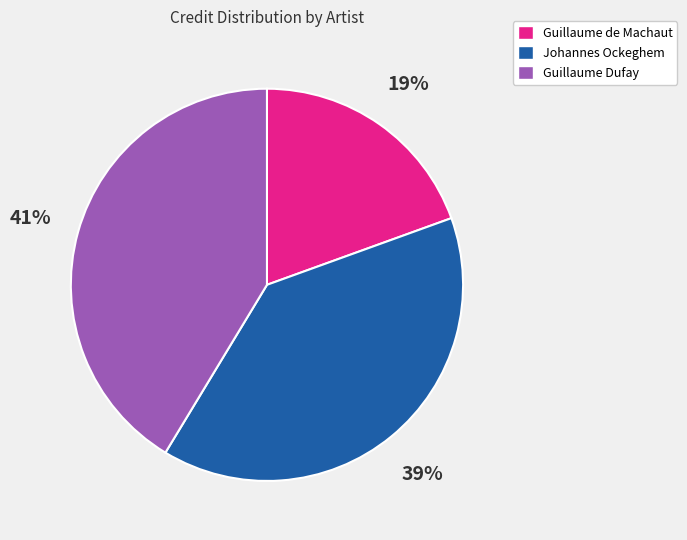

Is the sum of Johannes Ockeghem and Guillaume Dufay greater than half?

Yes